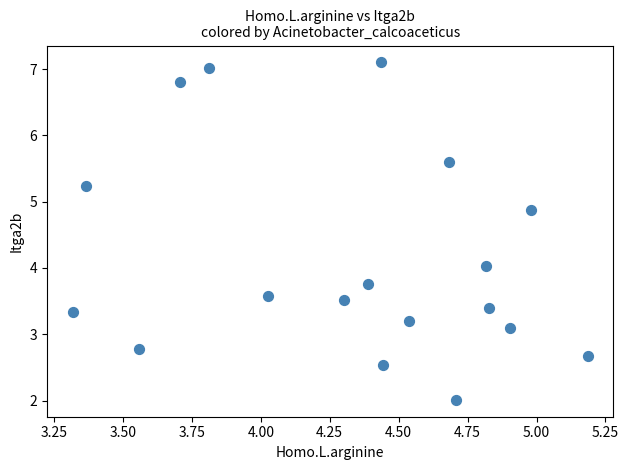

What is the range of Y values (max minus min)?

5.1